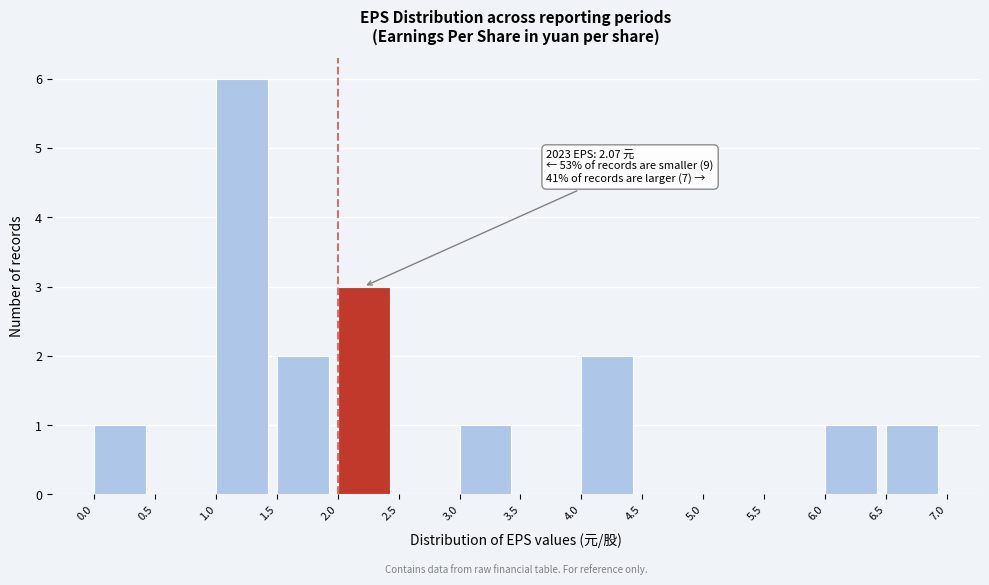

Over which range of the x-axis is the bar tallest?

1.0 to 1.5